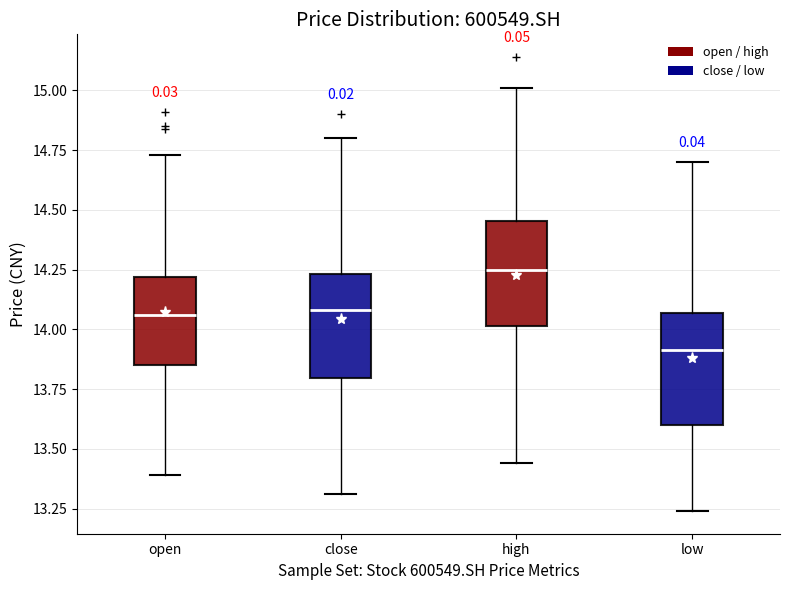

Reading left to right, read every box against the y-axis: the position of its median line, the range the box covers, and the ends of its whiskers. The values are not printed on the chart, so give them approximately, as read against the axis.

open: median 14.05, box 13.85 to 14.20, whiskers 13.40 to 14.75
close: median 14.10, box 13.80 to 14.25, whiskers 13.30 to 14.80
high: median 14.25, box 14.00 to 14.45, whiskers 13.45 to 15.00
low: median 13.90, box 13.60 to 14.05, whiskers 13.25 to 14.70